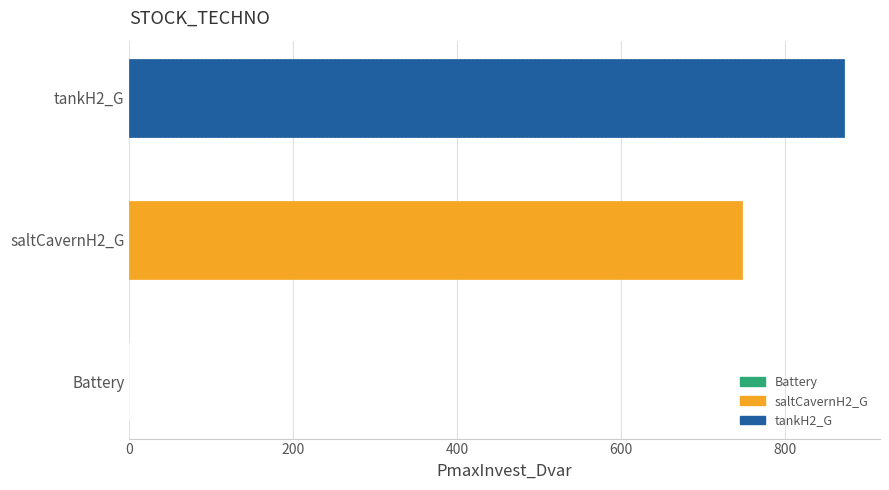

At how many categories does at least one series exceed 324?

2